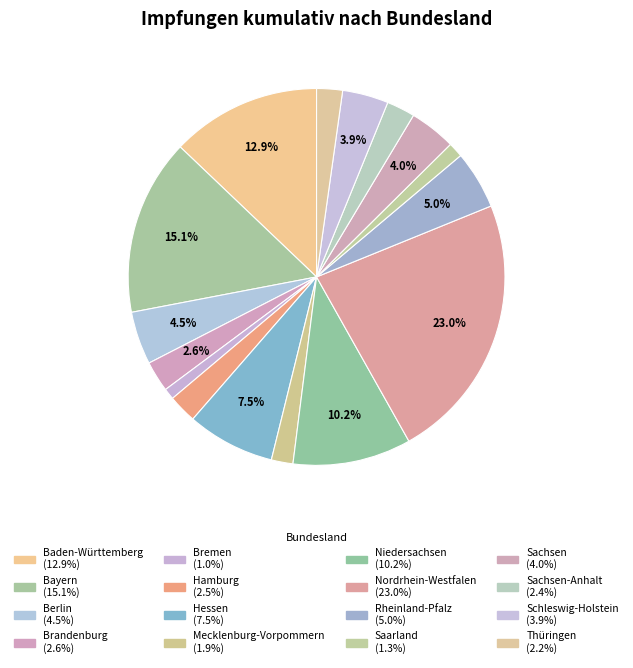

How many segments does this pie chart have?

16